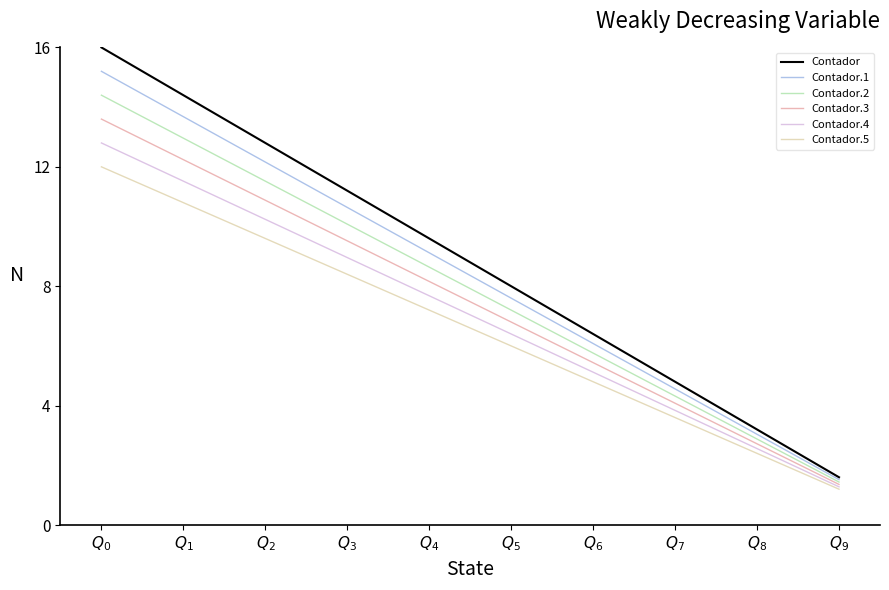

Count the number of data series in this chart.

6